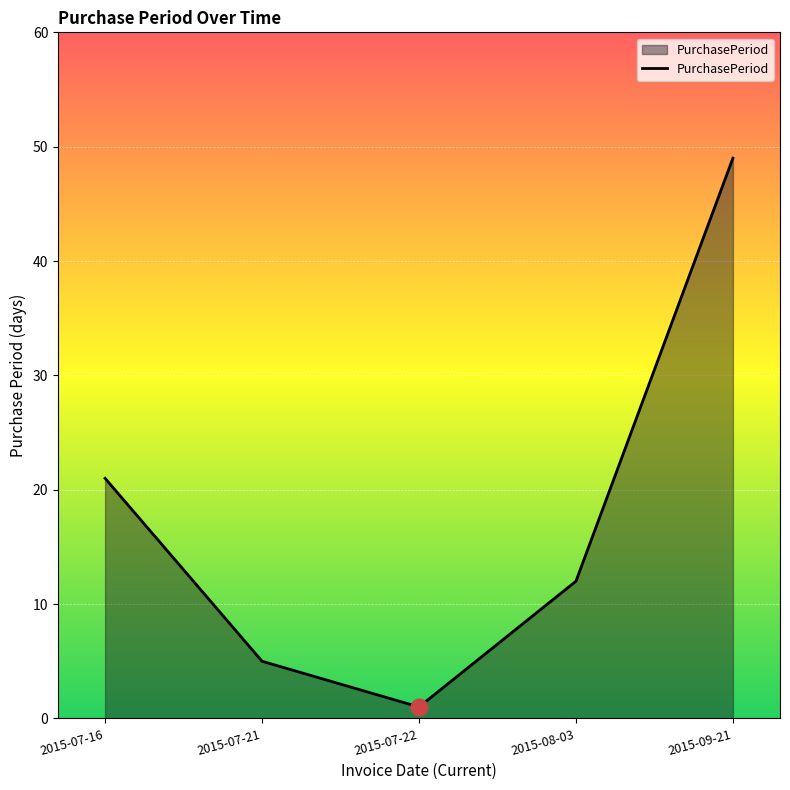

Where is the first local minimum?

2015-07-22